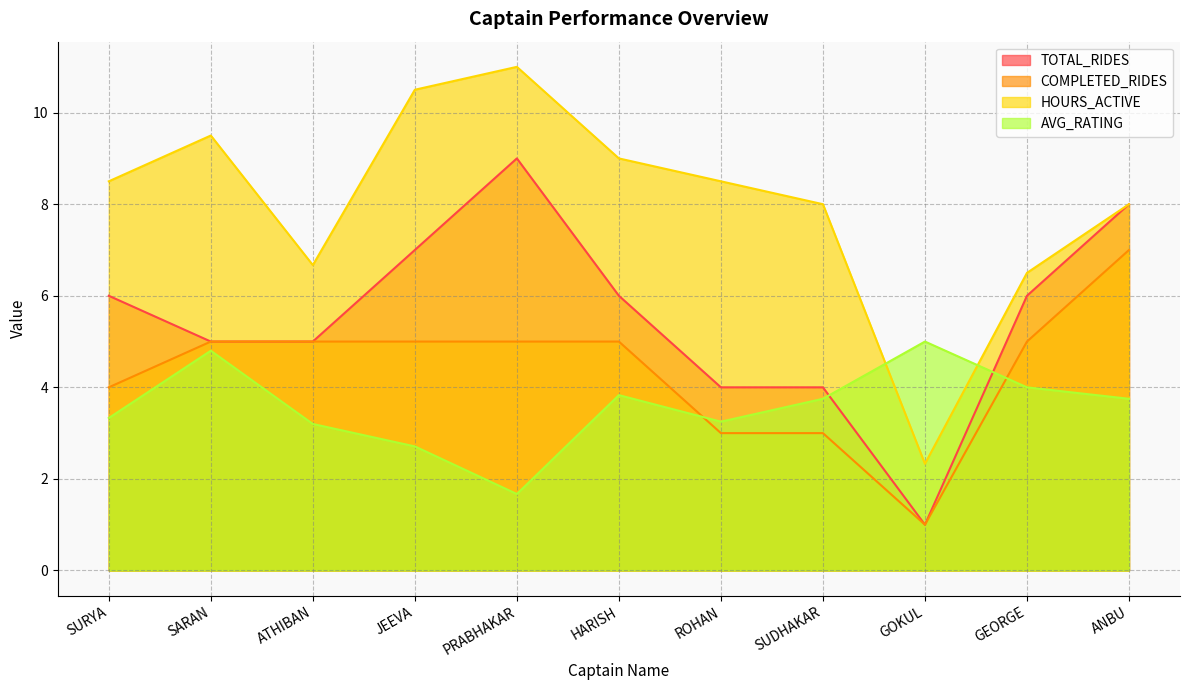

How many interior local peaks does the AVG_RATING series have?

3